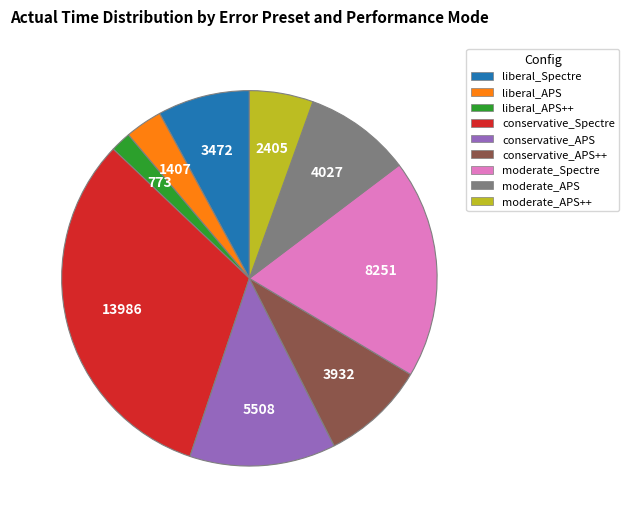

Do conservative_APS++ and conservative_APS together represent more than half of the pie?

No